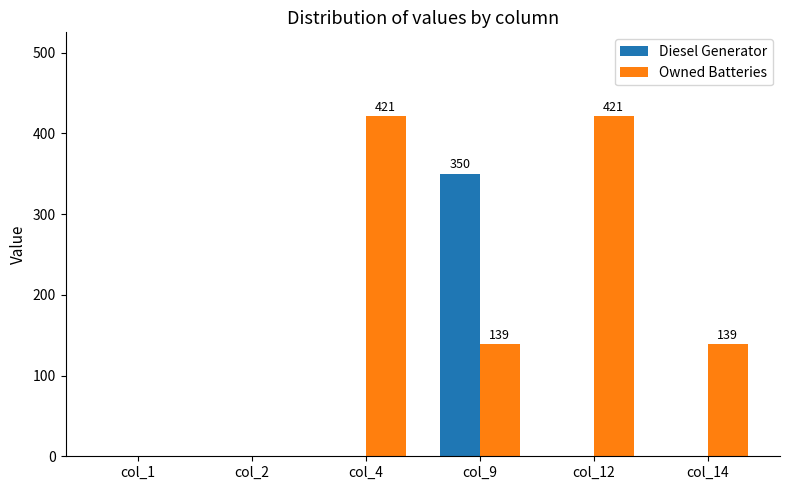

Between col_2 and col_12, which series saw the biggest shift?

Owned Batteries